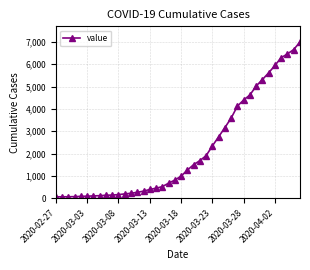

What is the difference between the maximum and minimum values?

6930